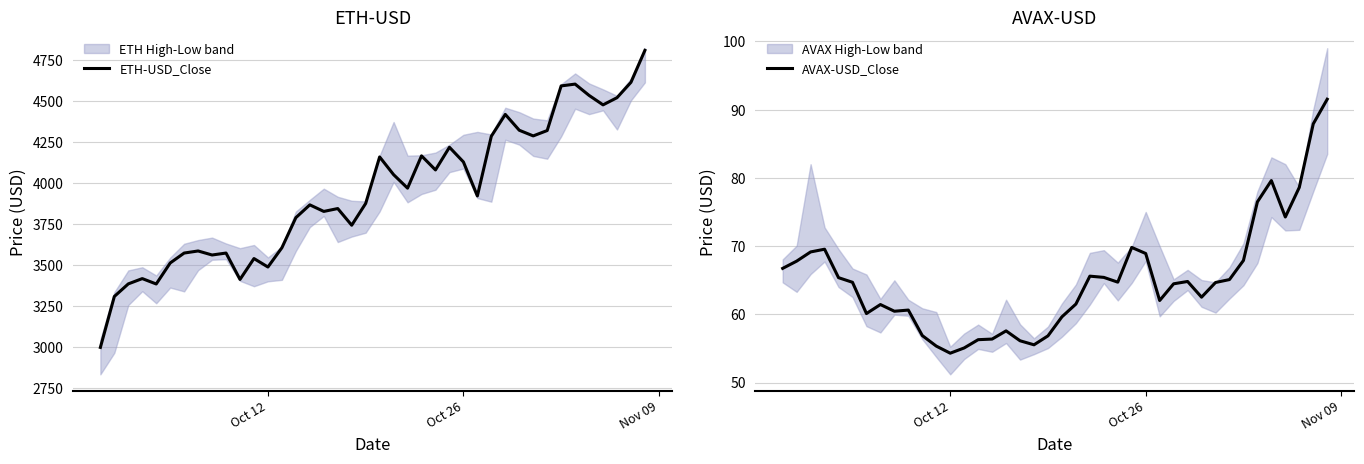

The value of ETH-USD_Close at Oct 26 is 1689.4. True or false?

False